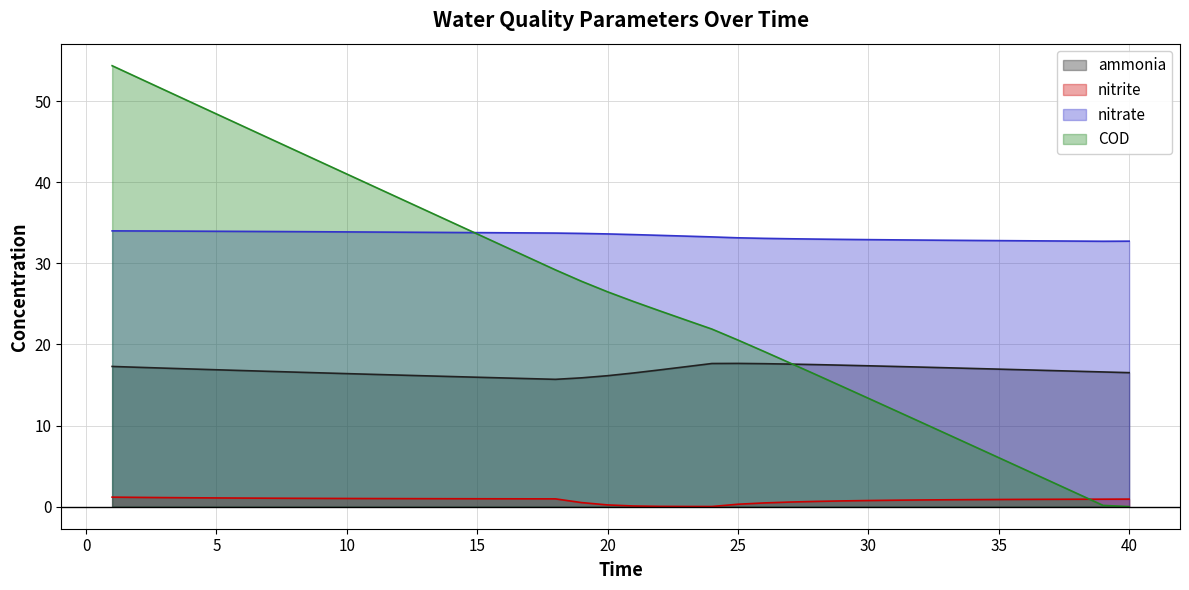

The nitrate series shows 34.0 at 4. True or false?

True